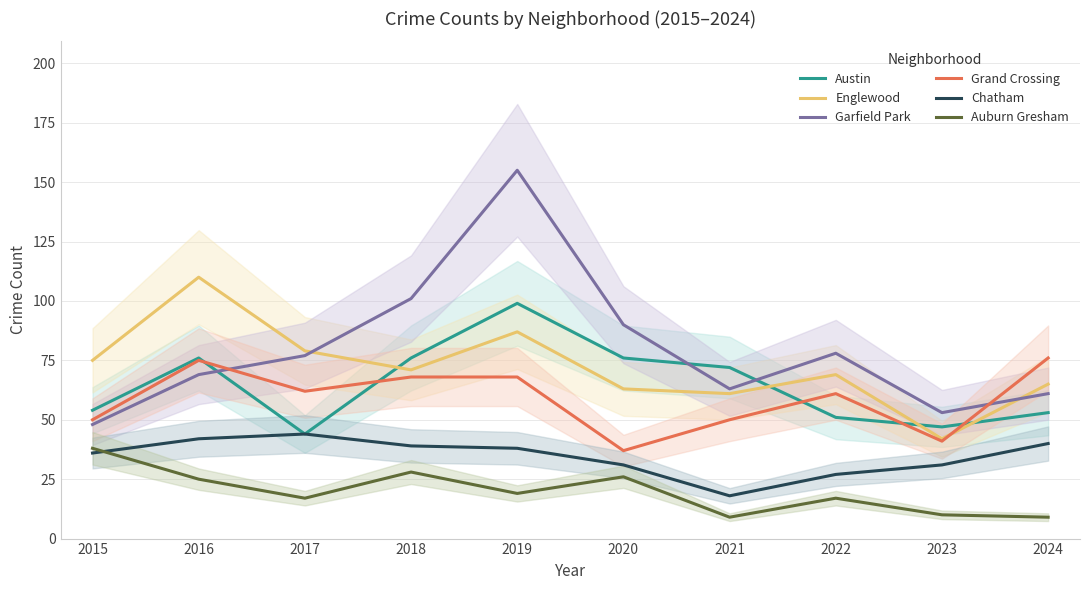

How many interior local valleys does the Auburn Gresham series have?

3